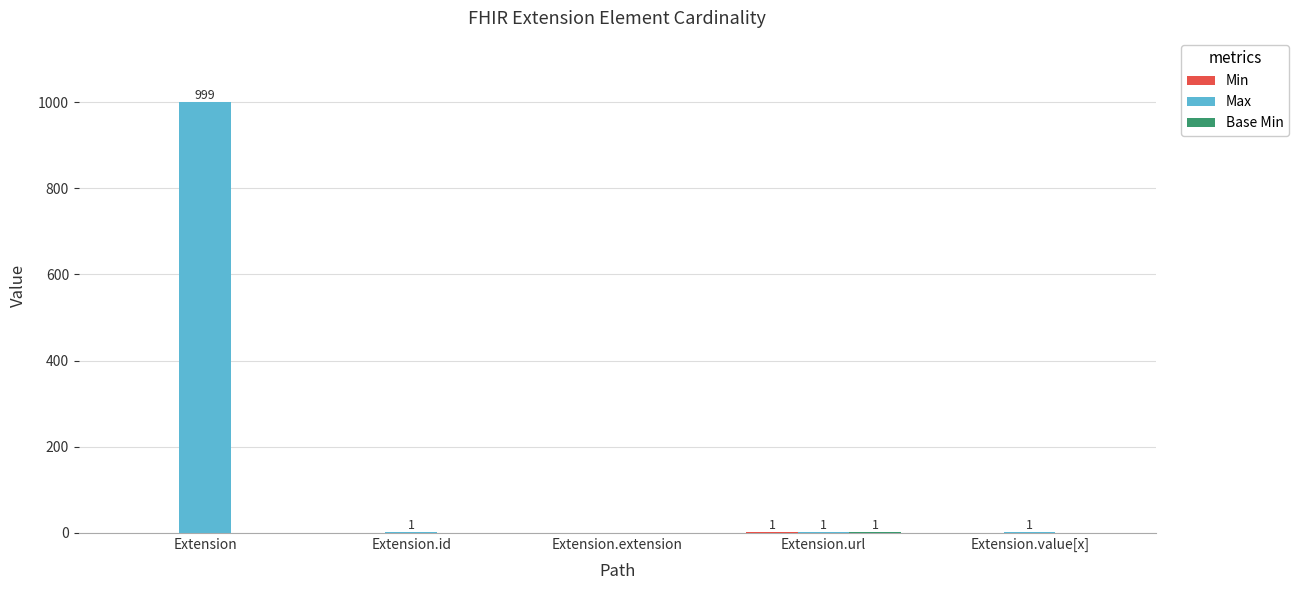

At which category is the sum across all series the highest?

Extension